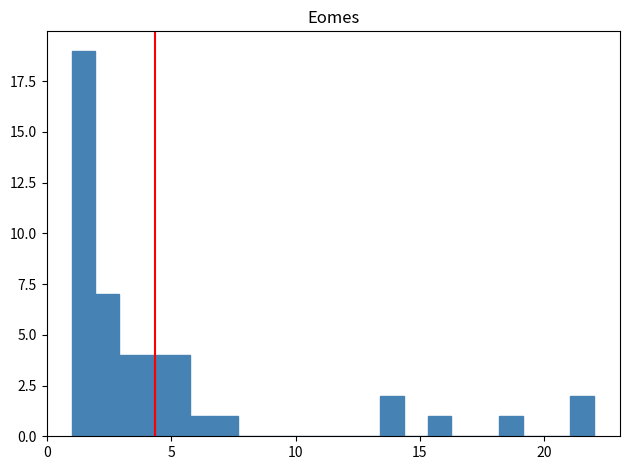

Around what value on the x-axis is the tallest bar? Give the approximate position of its centre, as read against the axis.

1.5